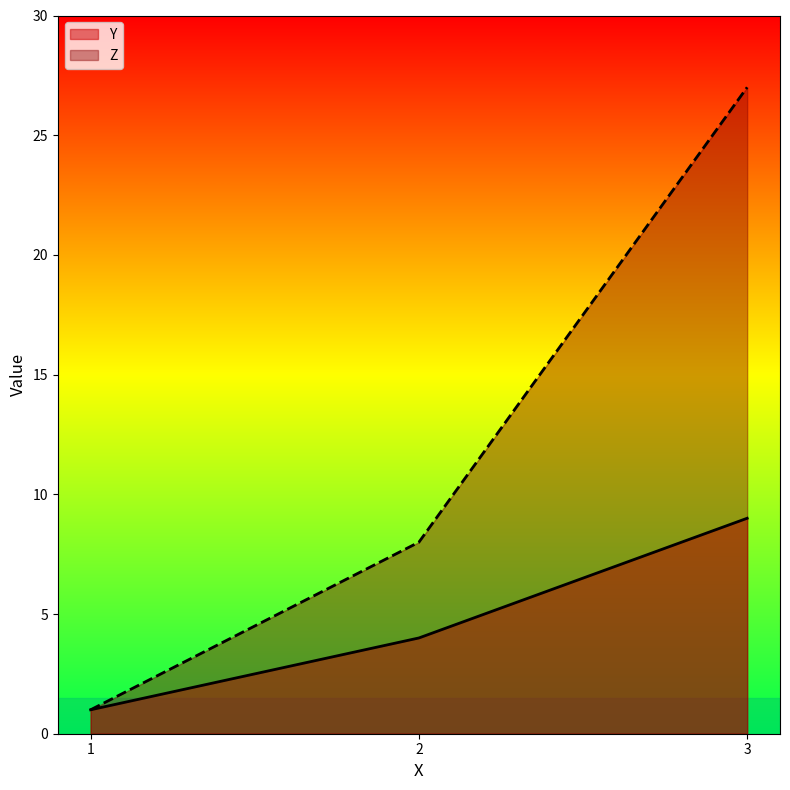

At how many categories does at least one series exceed 14?

1